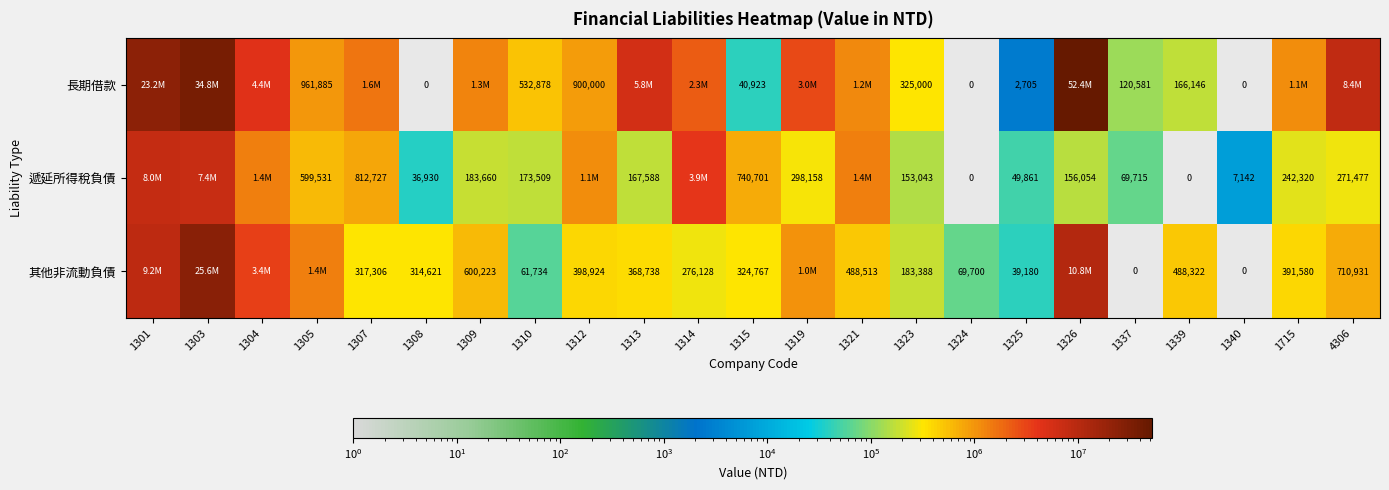

The value of 遞延所得稅負債 at 1310 is 173509. True or false?

True